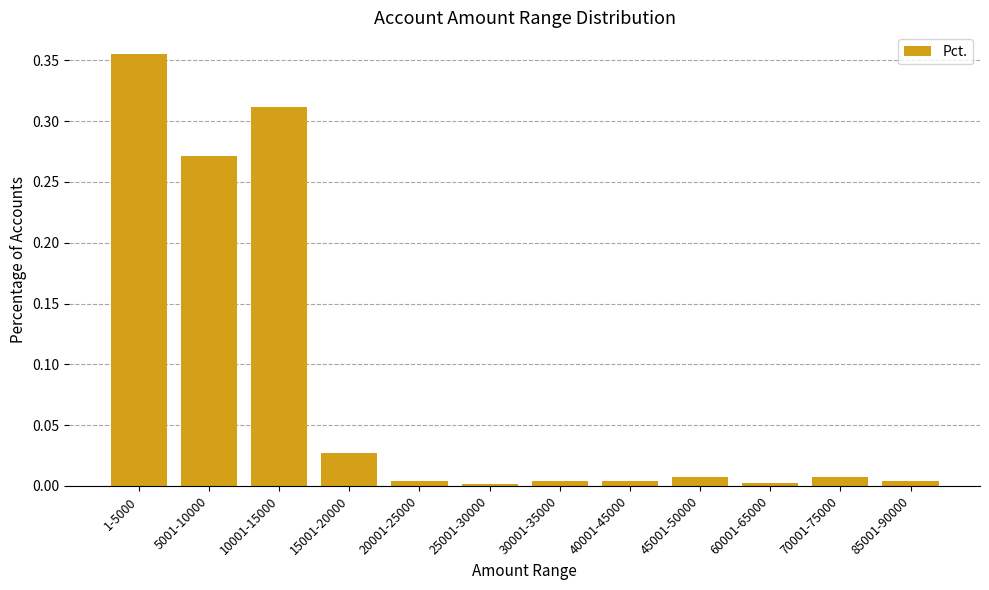

The chart shows a value of 0.0 at 70001-75000. True or false?

True